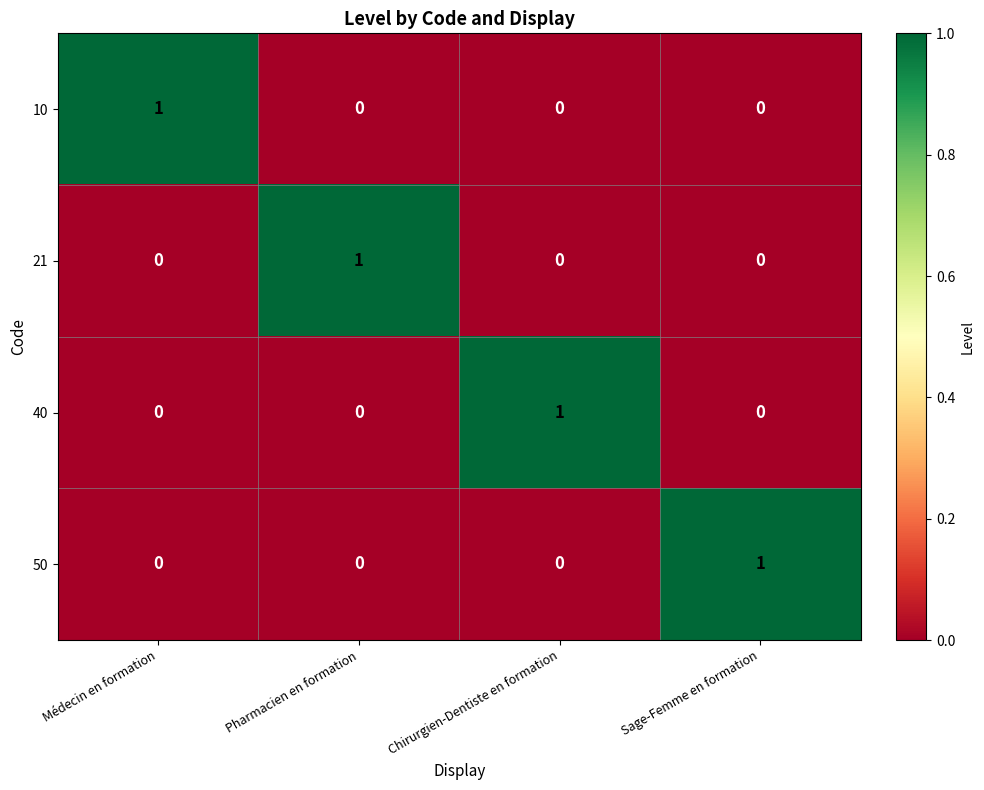

True or false: 50 has a value of 0 at Pharmacien en formation.

True